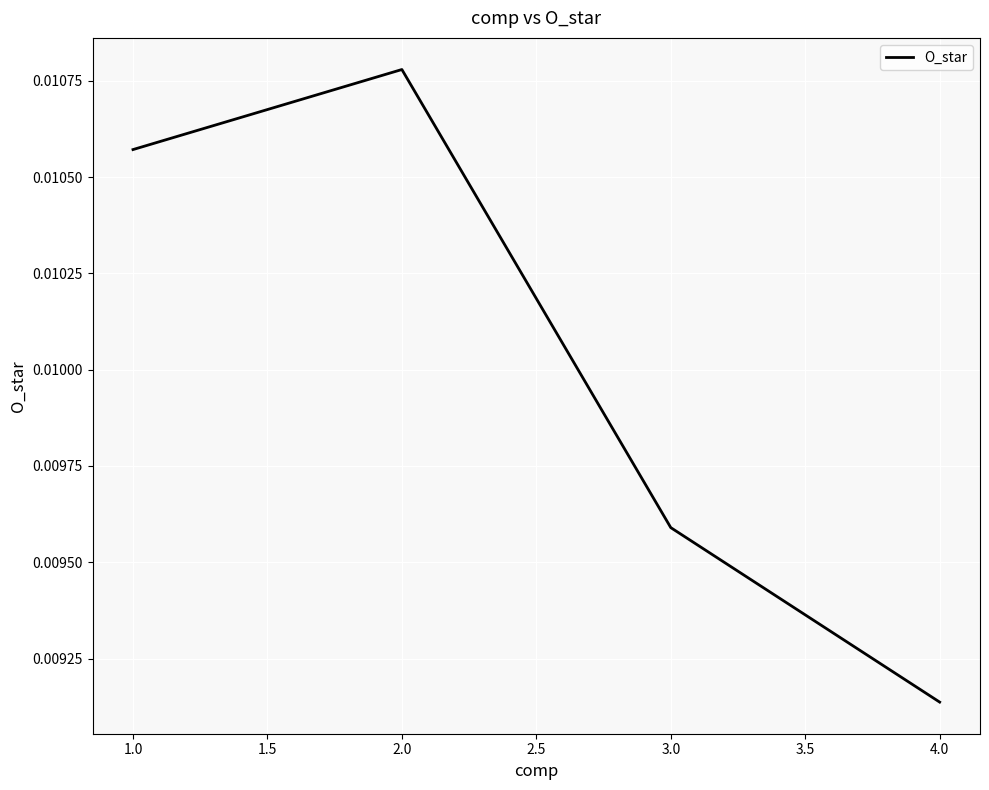

List the labels in order of value, largest first.

2.0, 1.0, 3.0, 4.0